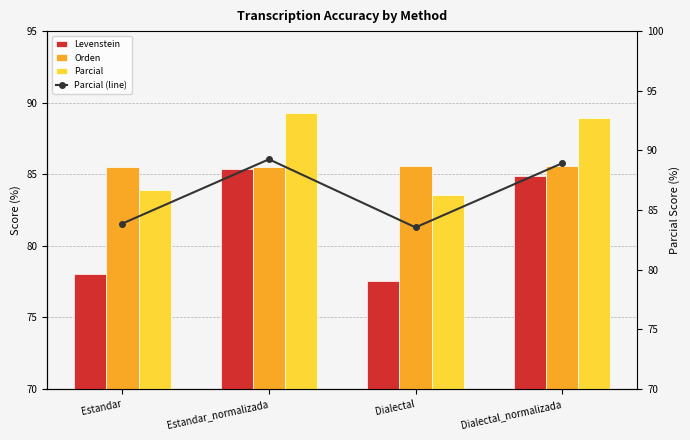

What is the greatest value displayed?

89.3